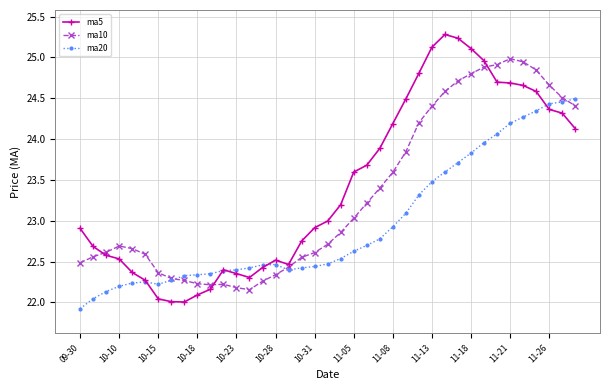

Rank the series by their average value, from lowest to highest.

ma20, ma10, ma5